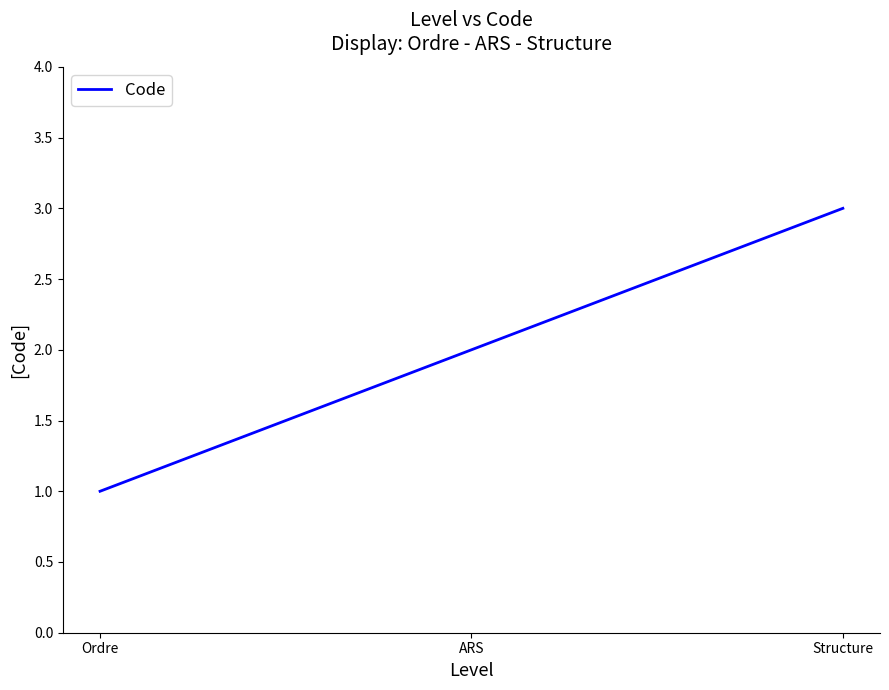

What position from the right is Ordre?

3